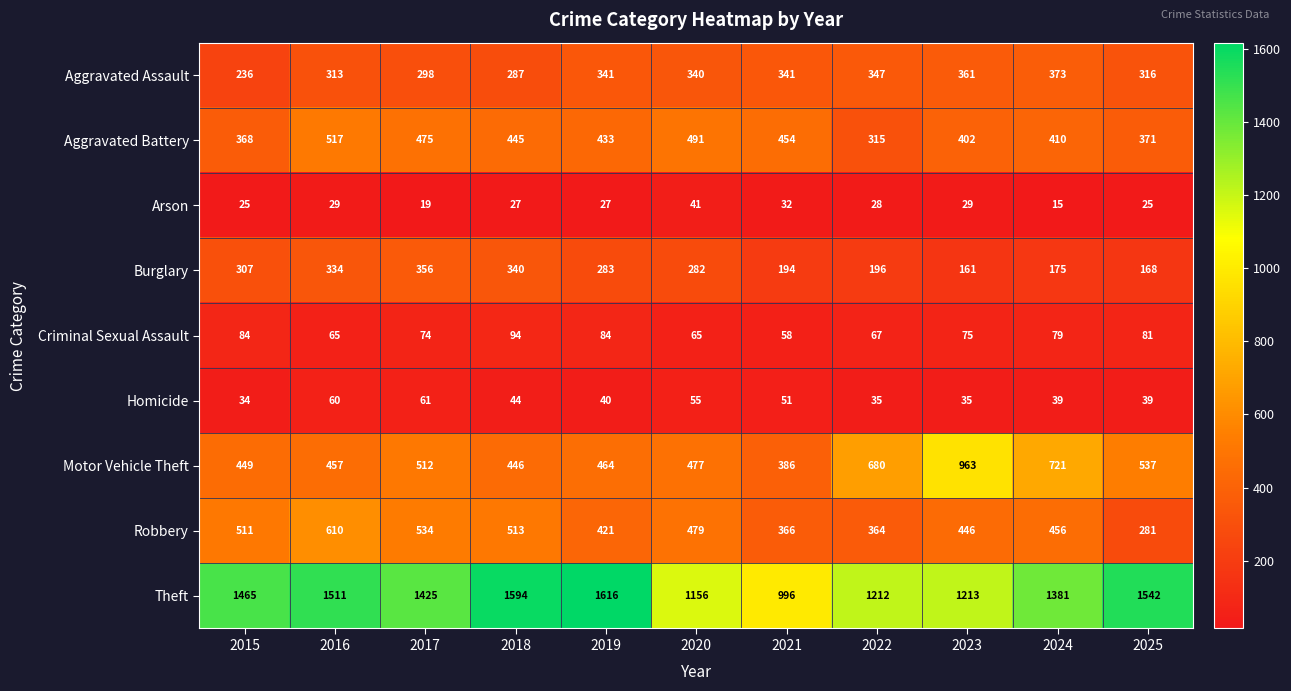

At which label is Criminal Sexual Assault closest to 76?

2023